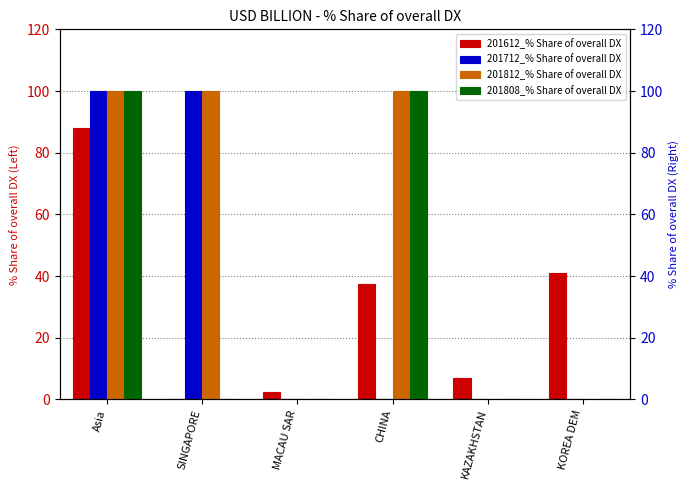

How many bars are there in total?

24